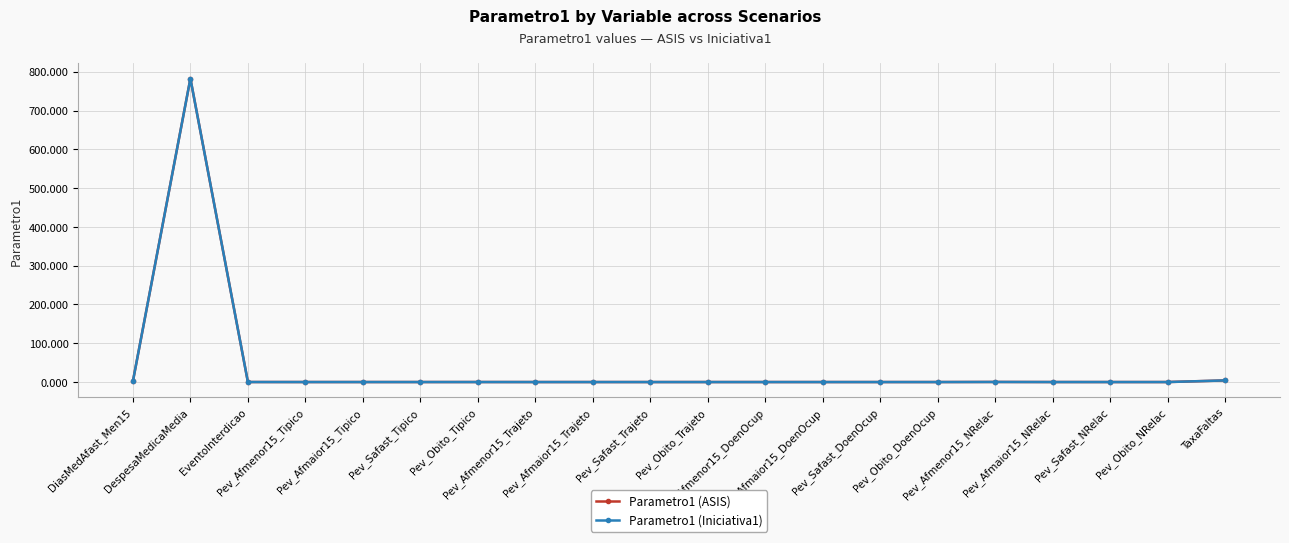

True or false: Parametro1 (ASIS) has more than 0 interior local peaks.

True